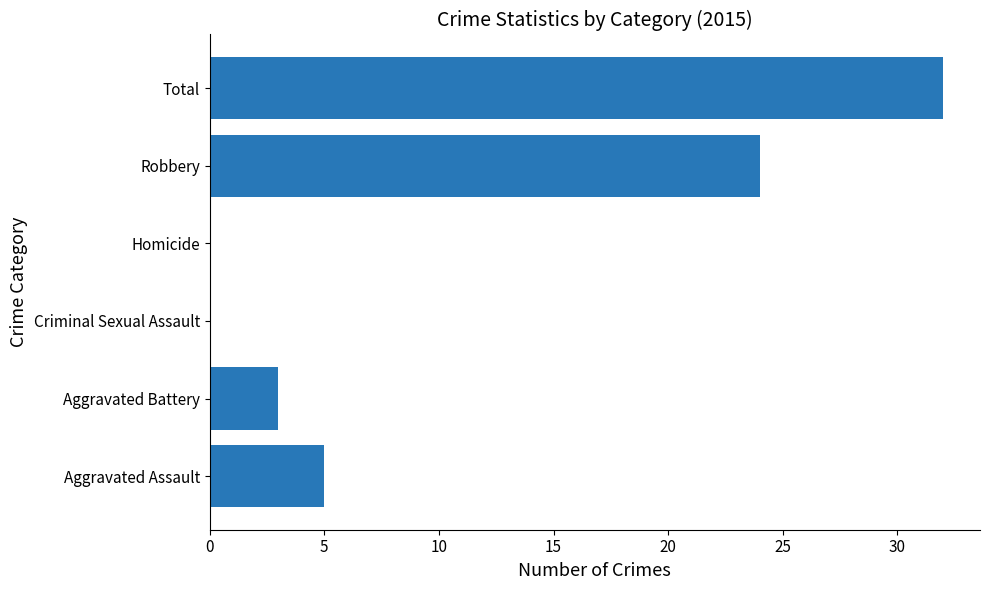

Reading bottom to top, what are all the values shown in this chart?

Aggravated Assault=5	Aggravated Battery=3	Criminal Sexual Assault=0	Homicide=0	Robbery=24	Total=32